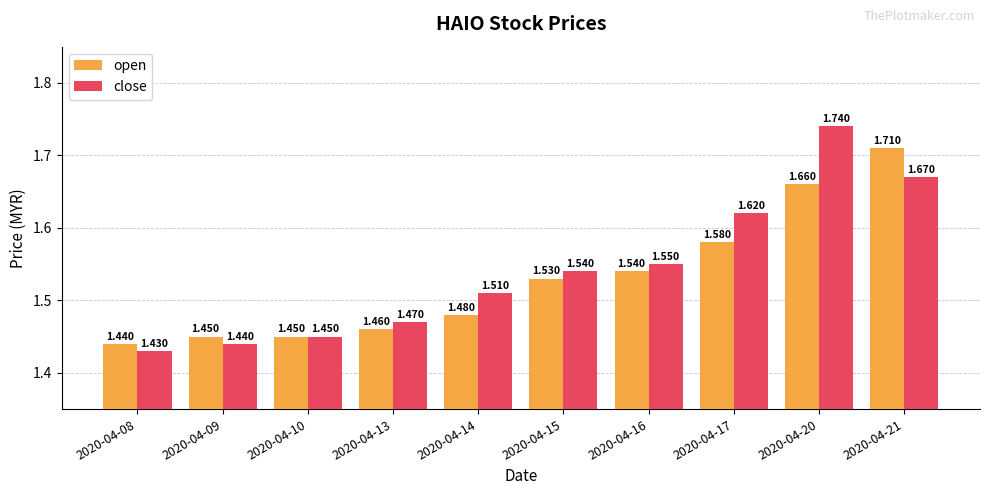

Rank the series by their maximum value, from highest to lowest.

close, open